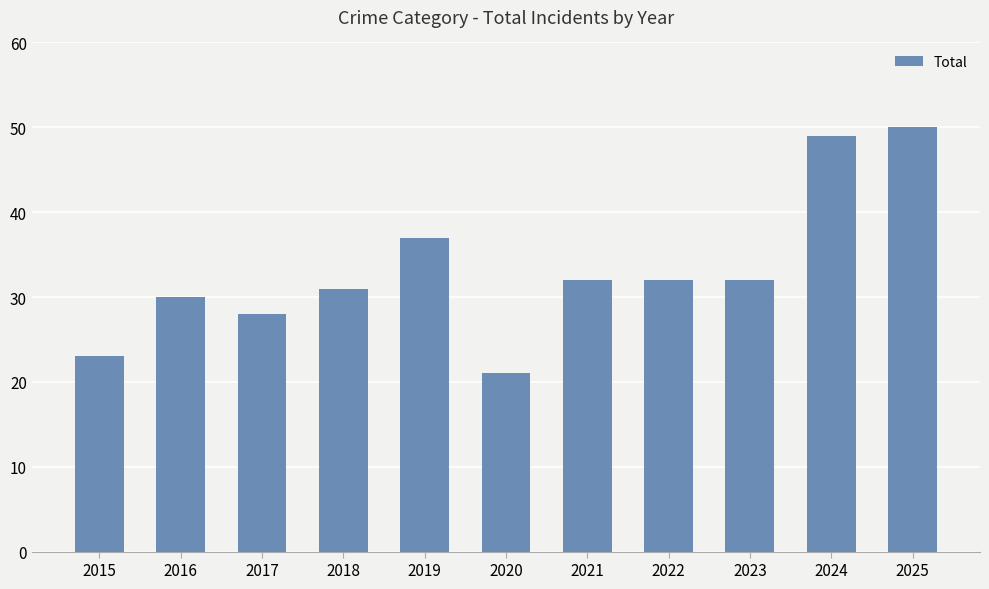

At which category does the chart reach its minimum across all series?

2020